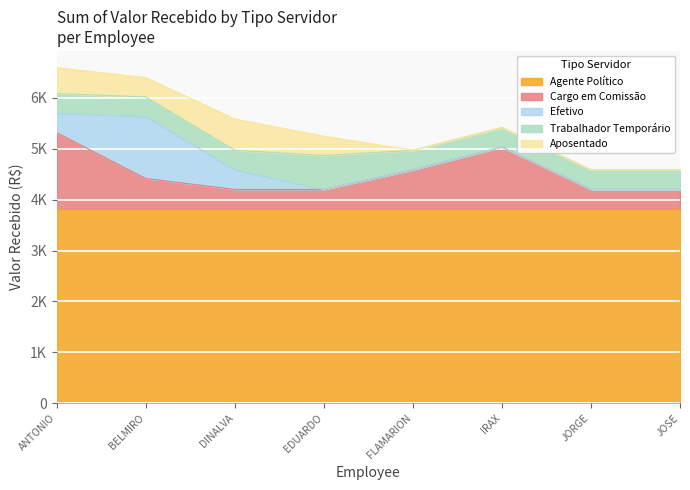

What value does the Efetivo series have at BELMIRO FERREIRA DA SILVA?

1218.0